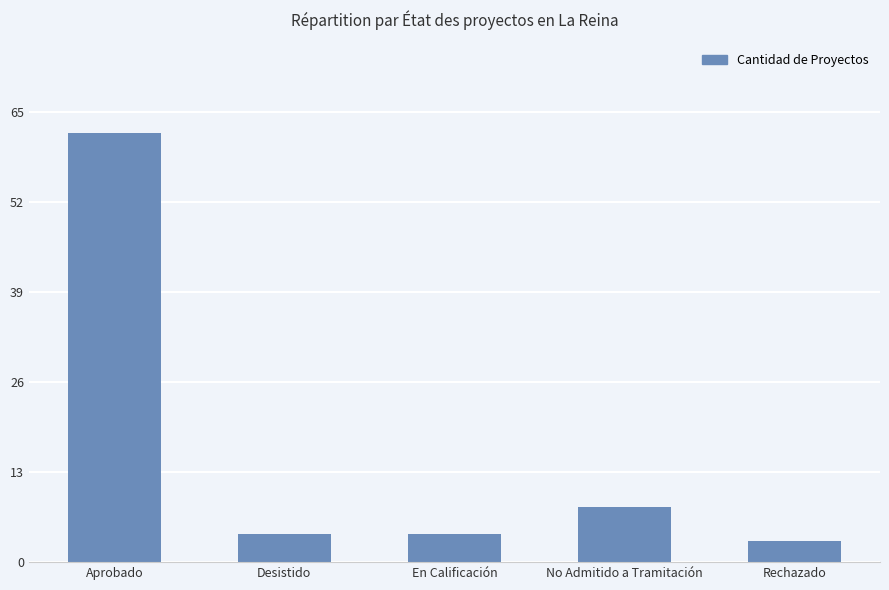

Where does the data first go above 4?

Aprobado